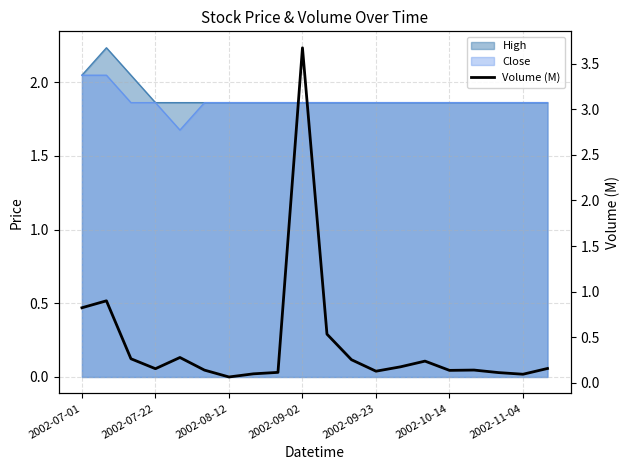

How many points are lower than both their immediate neighbors (excluding endpoints)?

5